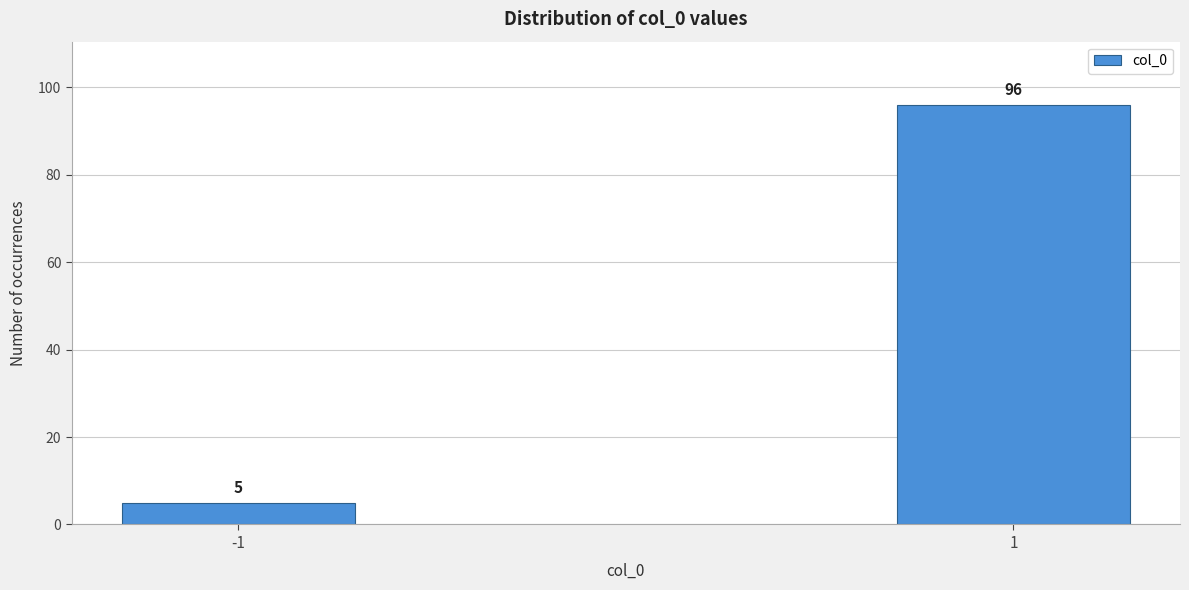

Reading left to right, extract all data points from this chart.

-1=5	1=96